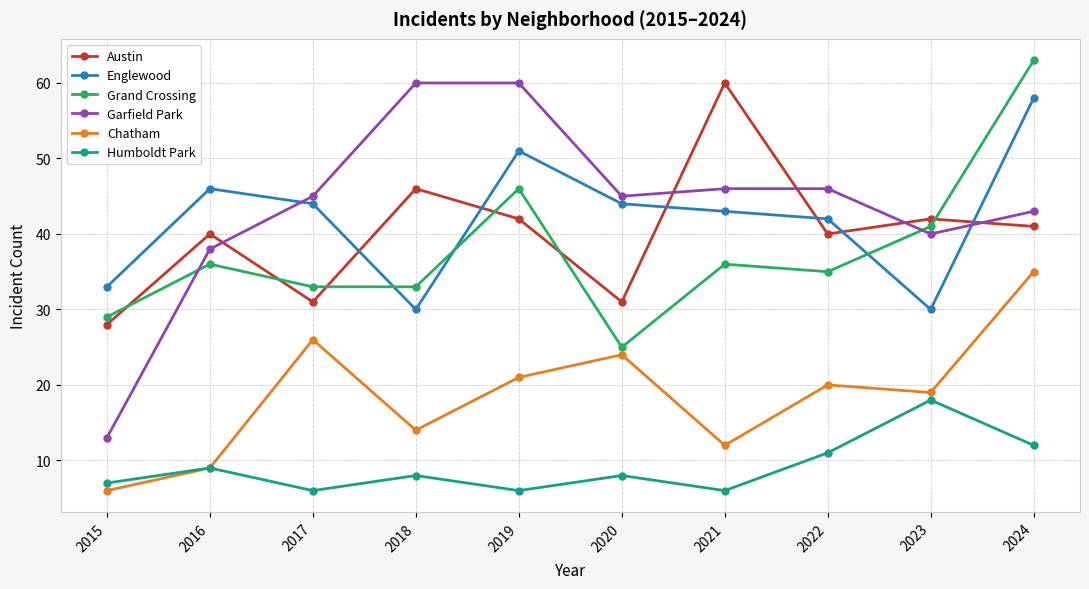

What is the sum of the Austin values at 2019 and 2017?

73